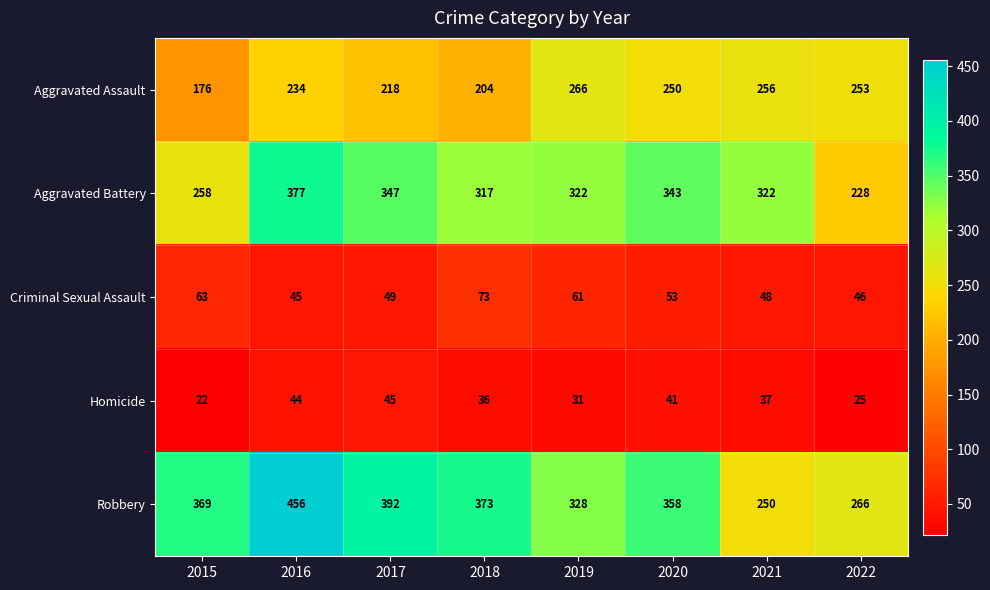

The value of Homicide at 2015 is 22. True or false?

True